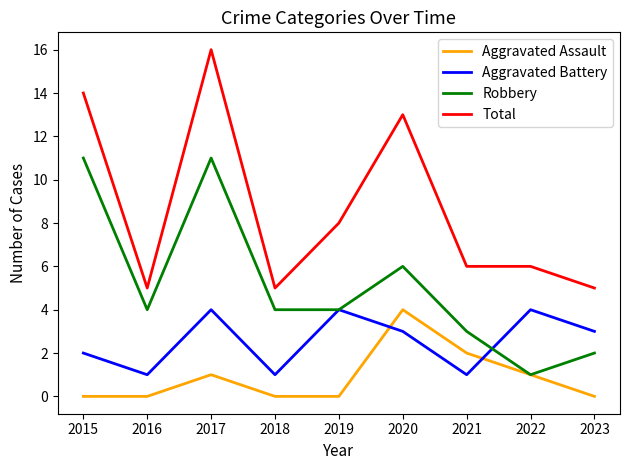

The Total series shows 13 at 2020. True or false?

True